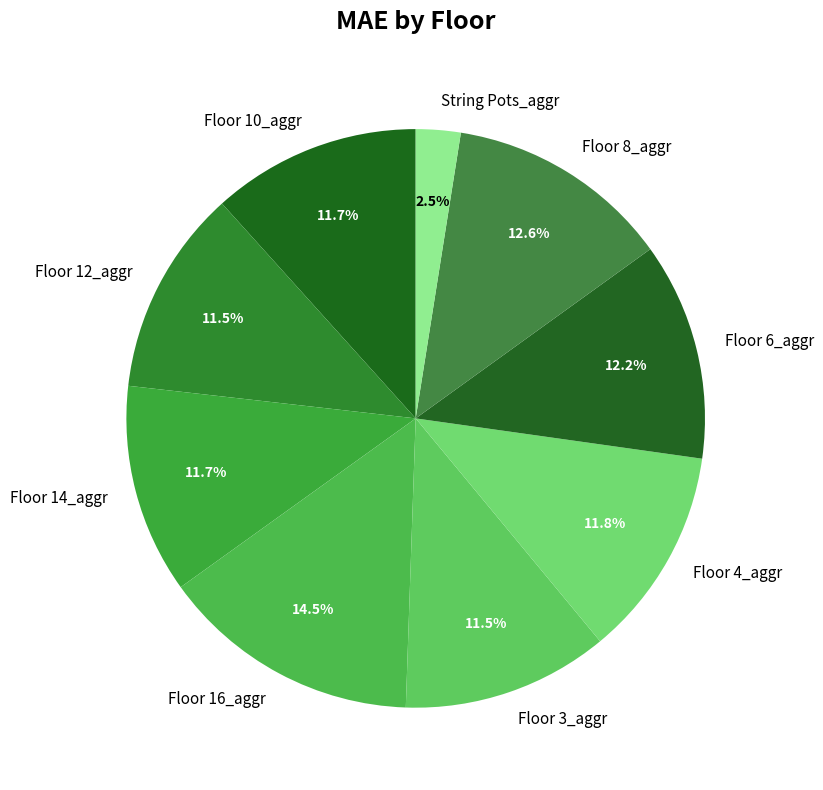

To the nearest percent, what percentage of the pie is Floor 10_aggr?

12%